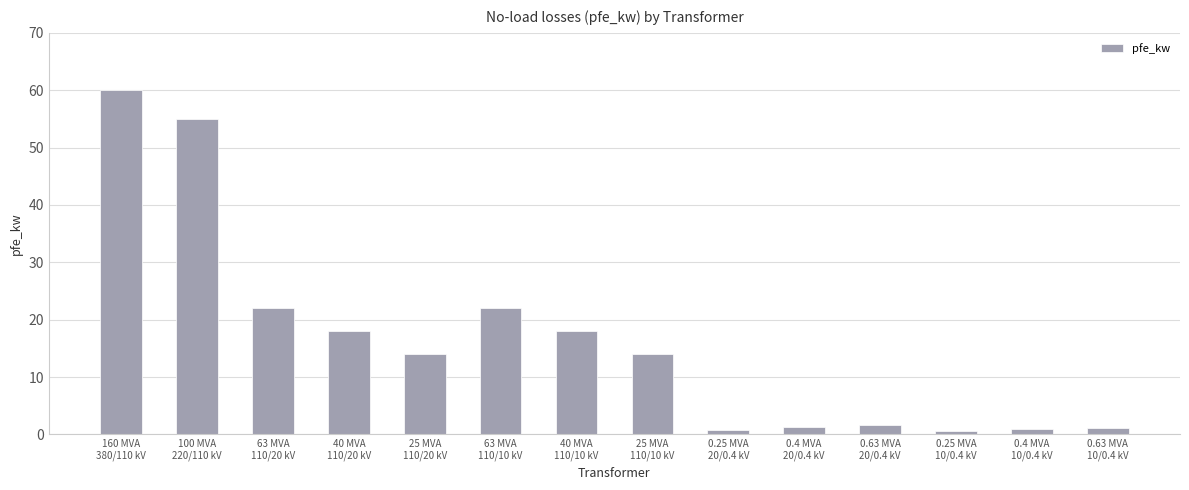

Which has a higher value, 25 MVA
110/20 kV or 0.25 MVA
20/0.4 kV?

25 MVA
110/20 kV